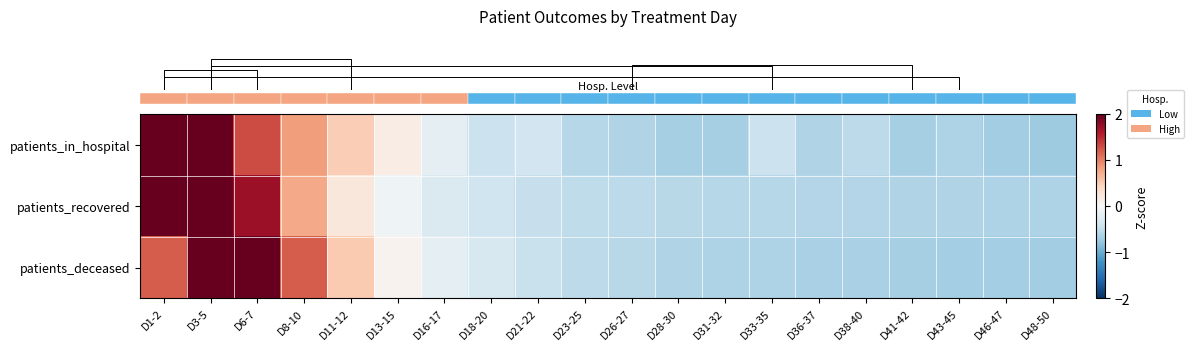

At which category is the sum across all series the highest?

D3-5